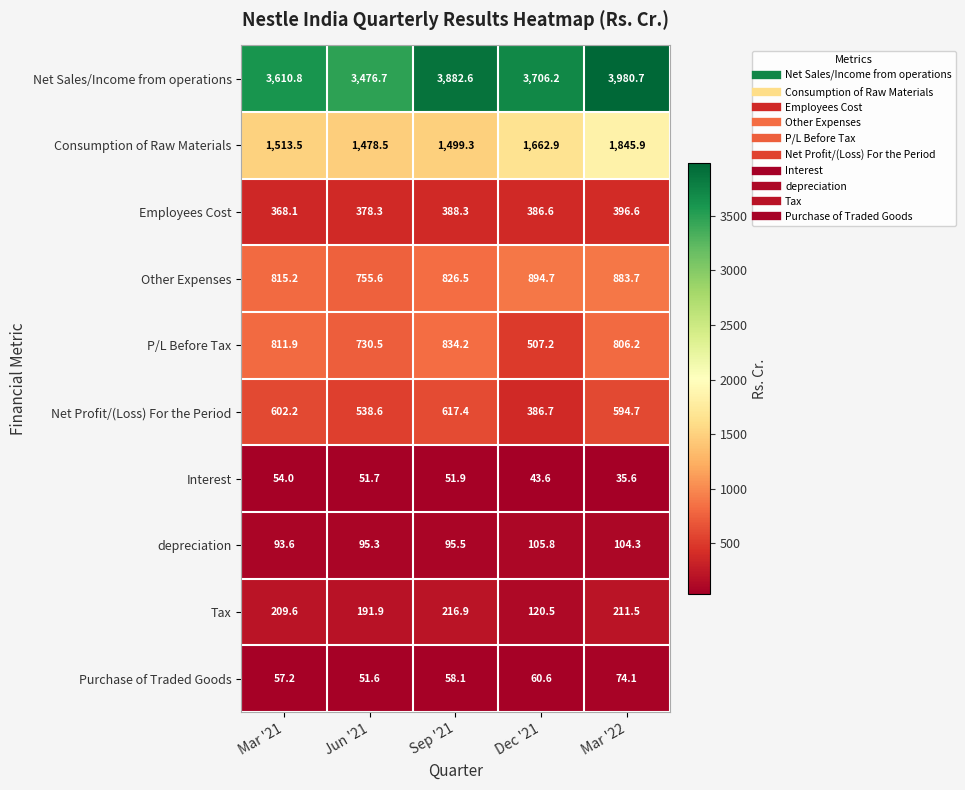

Rank the series at Mar '21 from lowest to highest value.

Interest, Purchase of Traded Goods, depreciation, Tax, Employees Cost, Net Profit/(Loss) For the Period, P/L Before Tax, Other Expenses, Consumption of Raw Materials, Net Sales/Income from operations